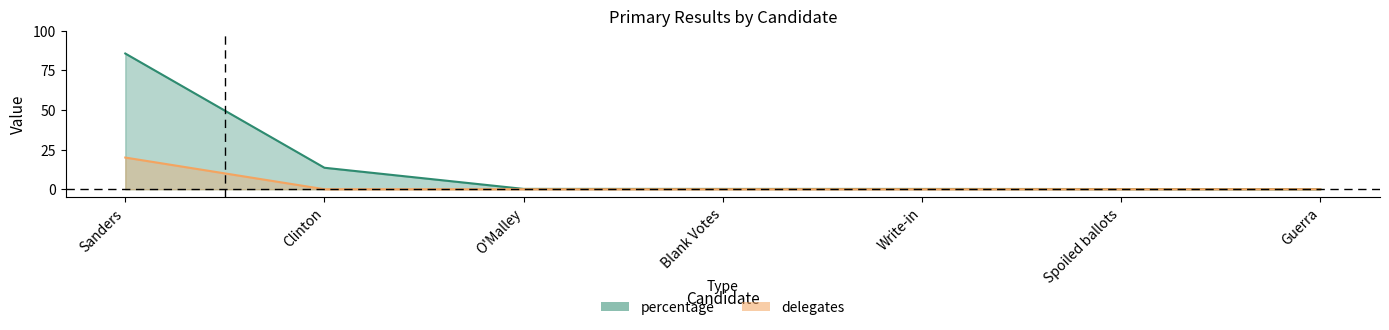

What is the difference between the percentage values at Blank Votes and Guerra?

0.1